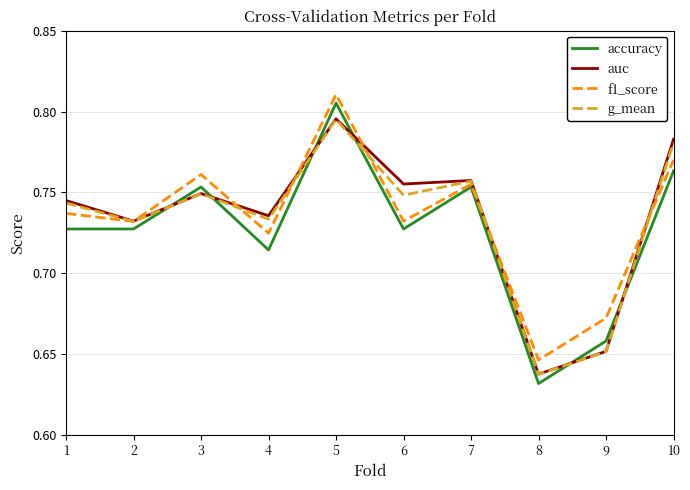

Is it true that f1_score equals 0.4 at 2?

False